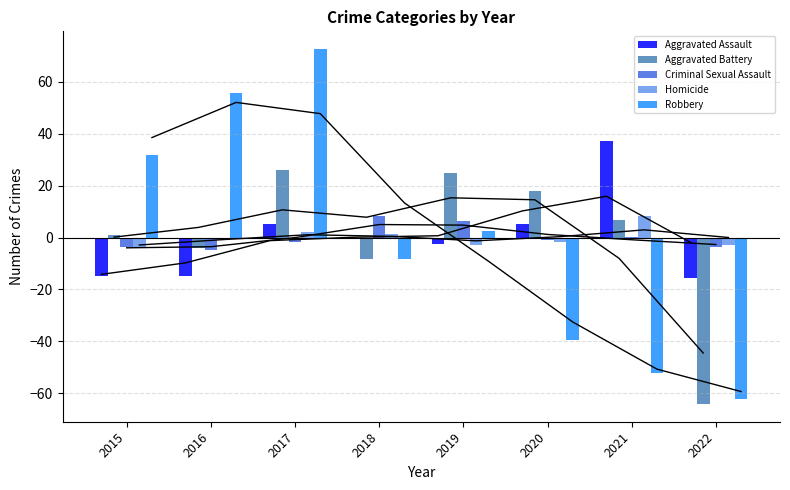

Rank the categories by Criminal Sexual Assault value from highest to lowest.

2018, 2019, 2021, 2020, 2017, 2015, 2022, 2016